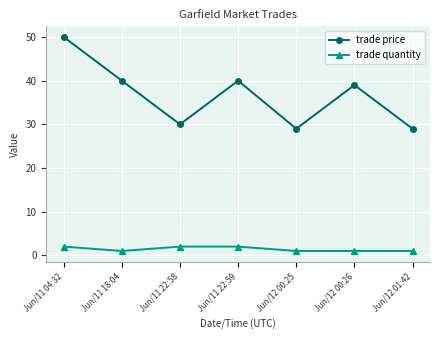

What value does the trade quantity series have at Jun/11 22:58?

2